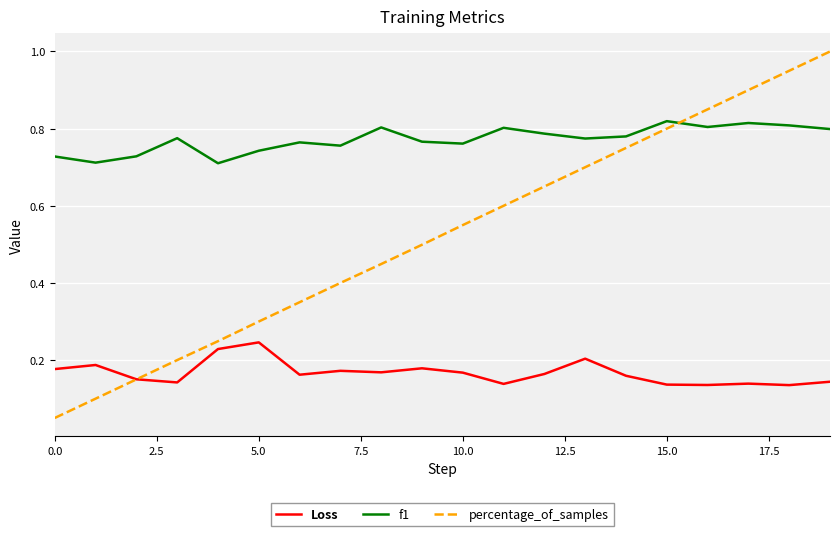

How many lines are shown in the chart?

3